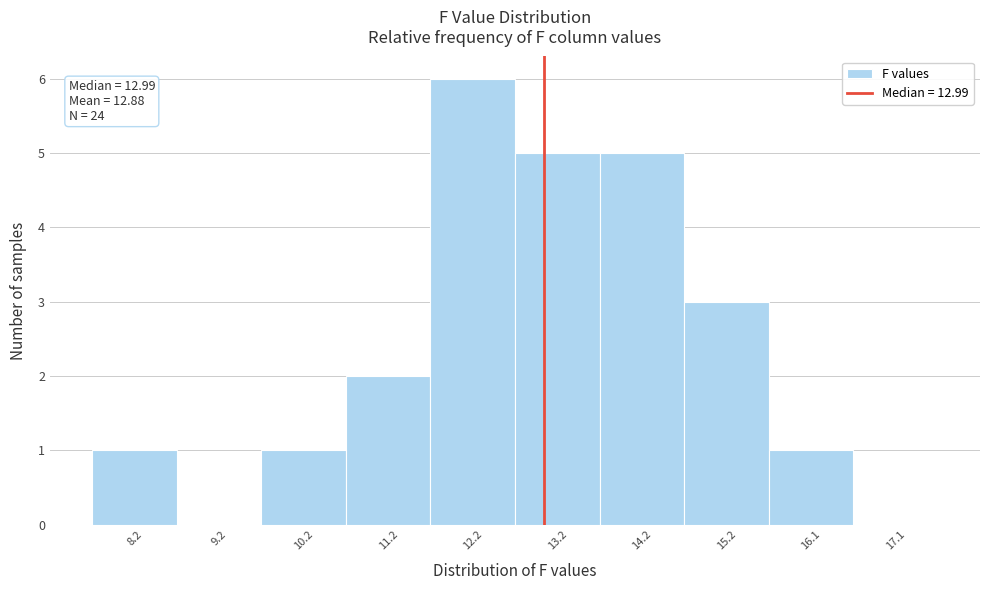

Which range on the x-axis has the tallest bar?

11.65 to 12.65